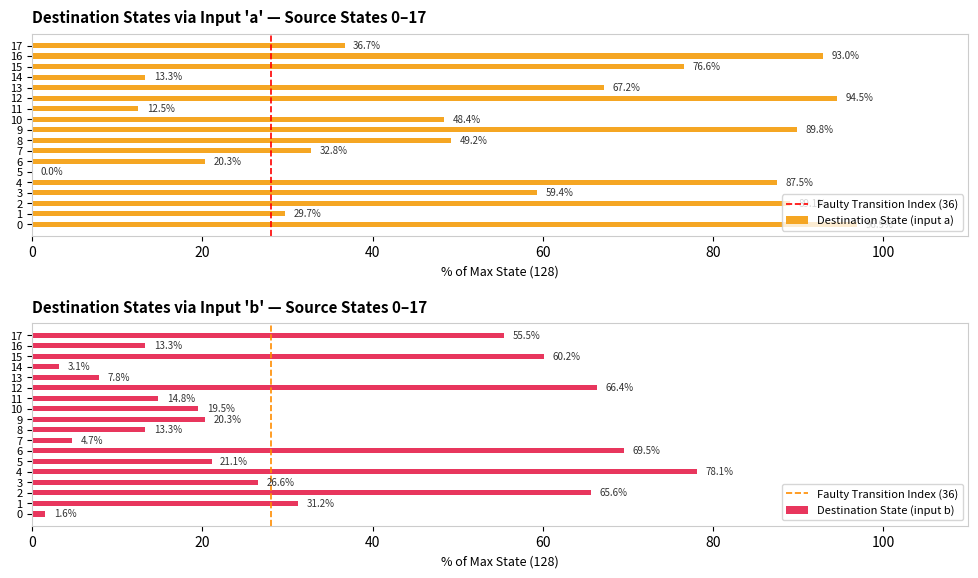

Are the bars horizontal?

Yes